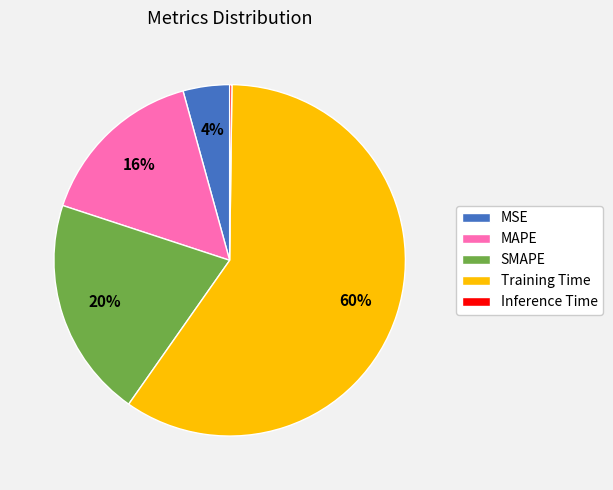

Between MAPE and Training Time, which is larger?

Training Time